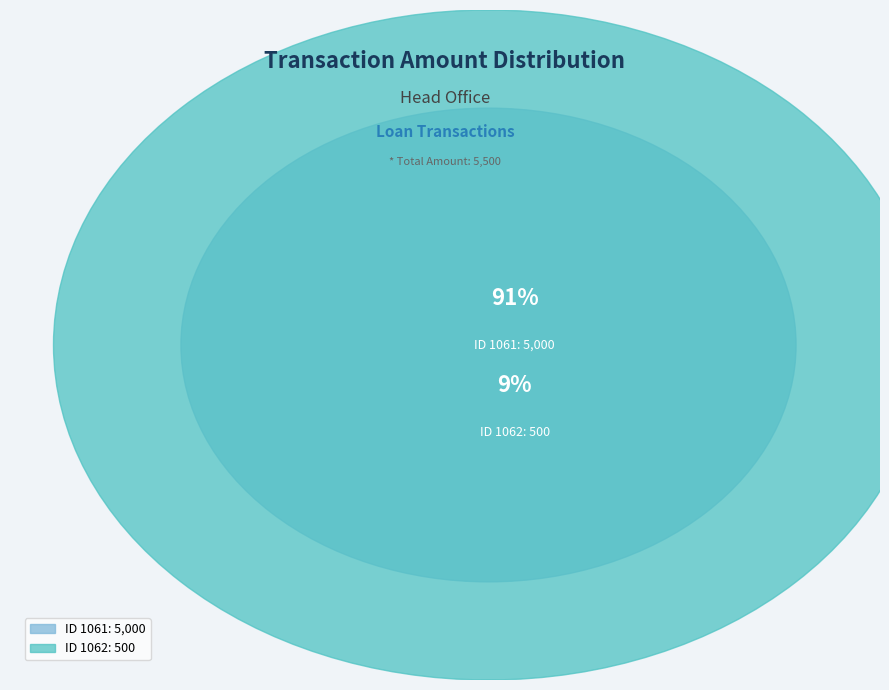

To the nearest percent, what portion does 1061 represent?

91%